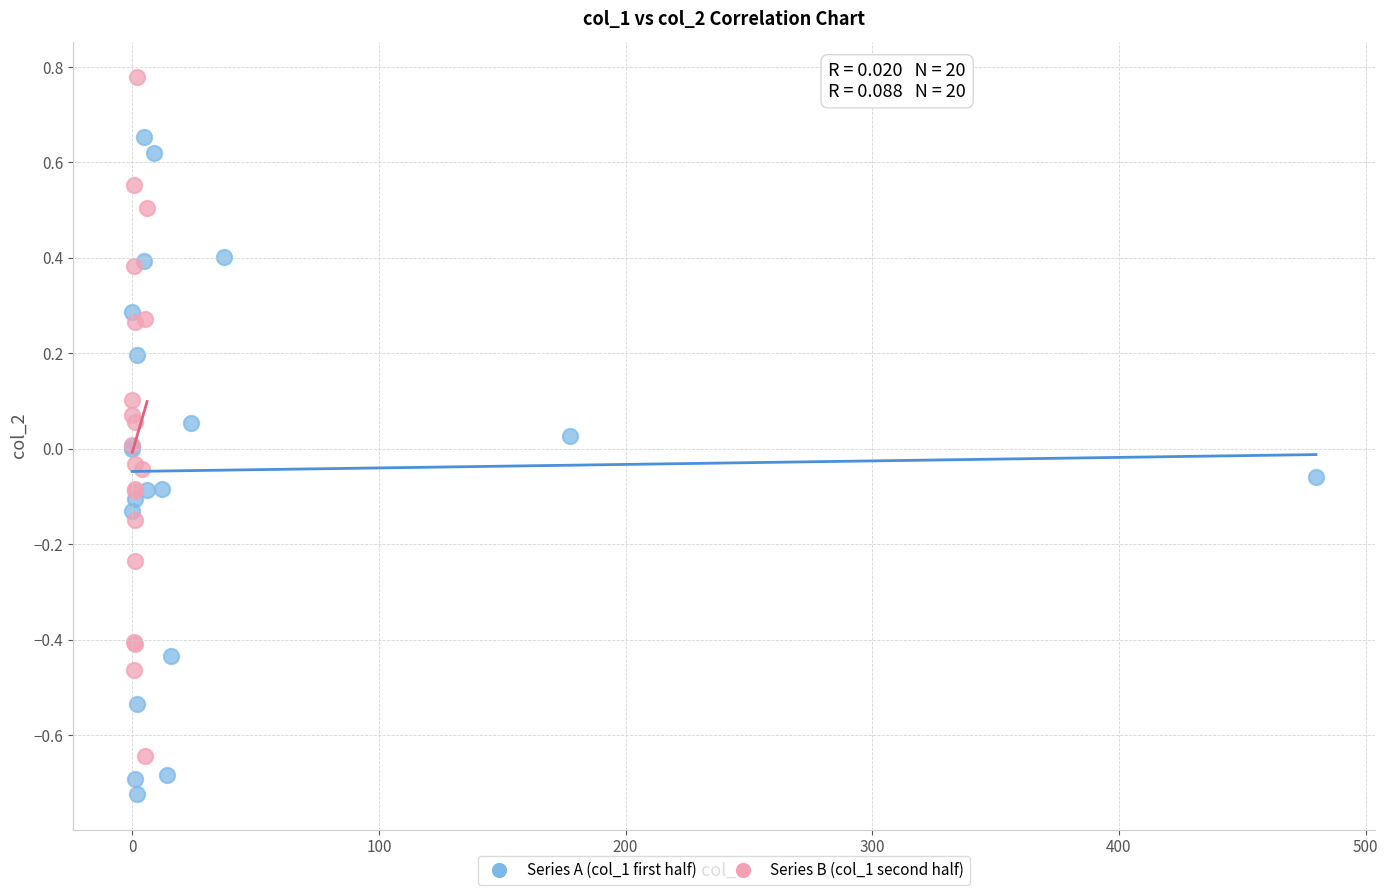

Which series reaches the maximum Y coordinate?

Series B (col_1 second half)